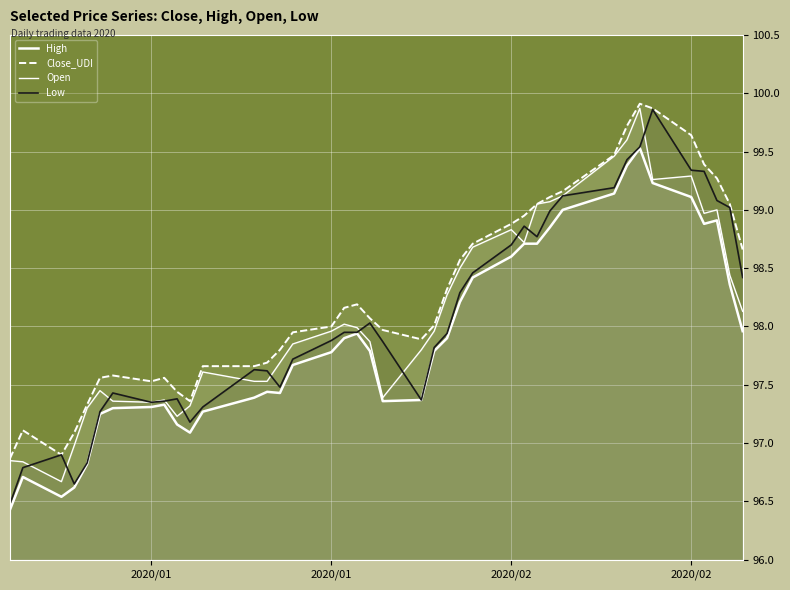

How many lines are shown in the chart?

4